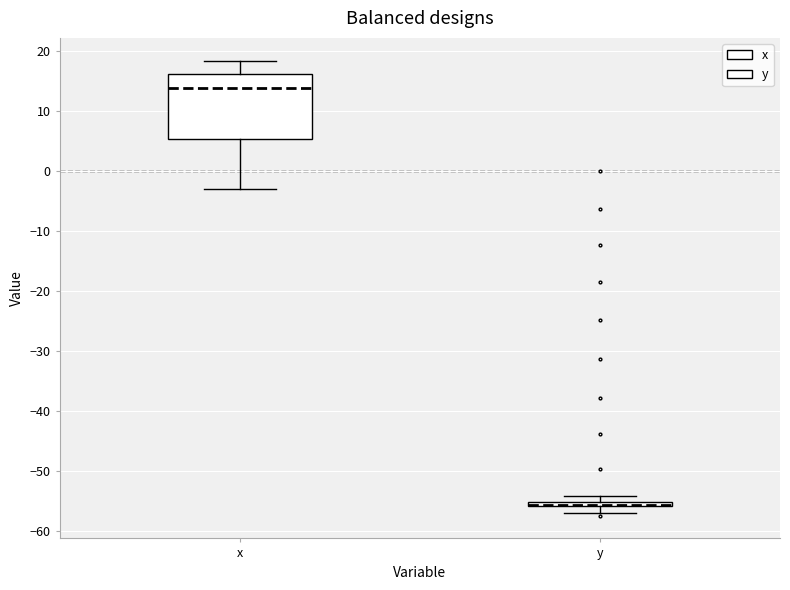

Where does the upper whisker of the box for x end on the y-axis? The values are not printed on the chart, so give them approximately, as read against the axis.

18